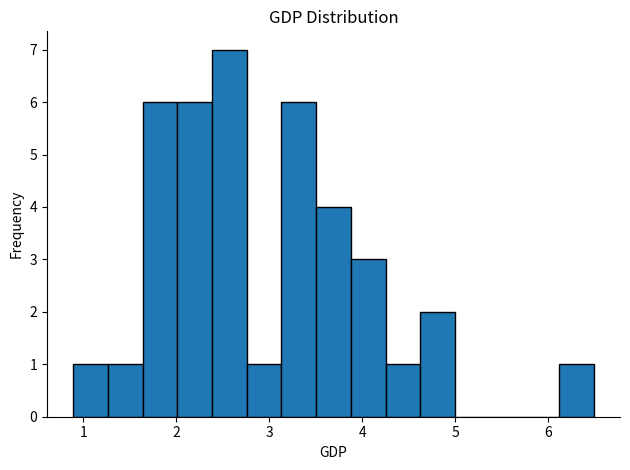

Read against the x-axis, roughly where is the centre of the tallest bar?

2.6